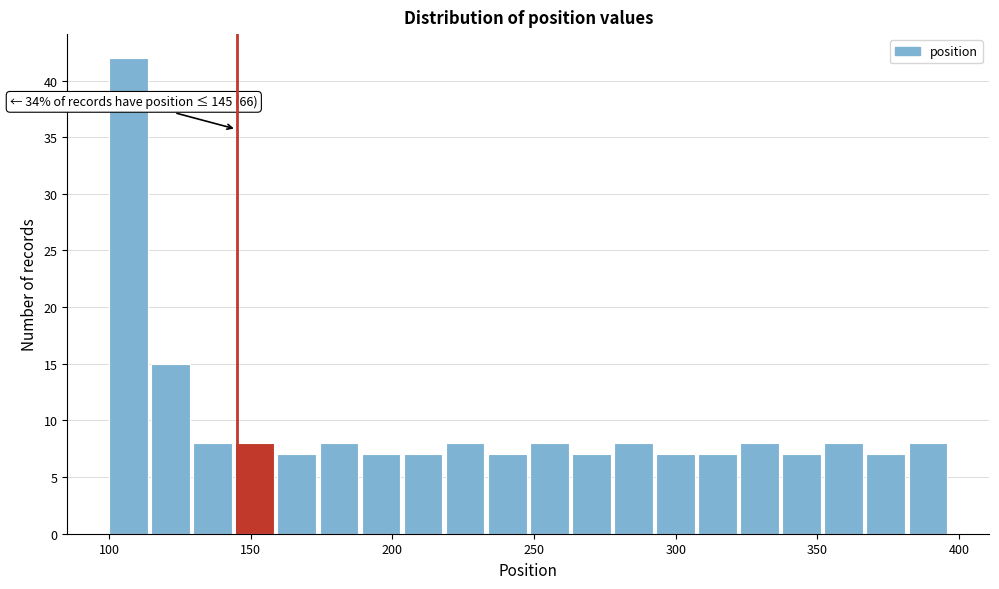

Around what value on the x-axis is the tallest bar? Give the approximate position of its centre, as read against the axis.

105